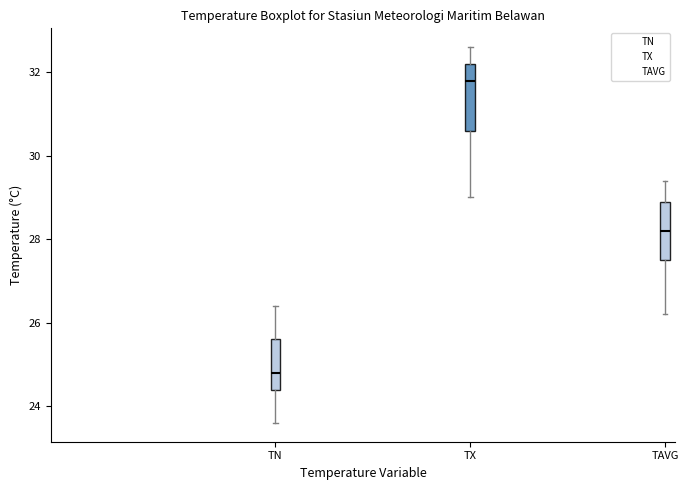

Where does the lower whisker of the box for TX end on the y-axis? The values are not printed on the chart, so give them approximately, as read against the axis.

29.0